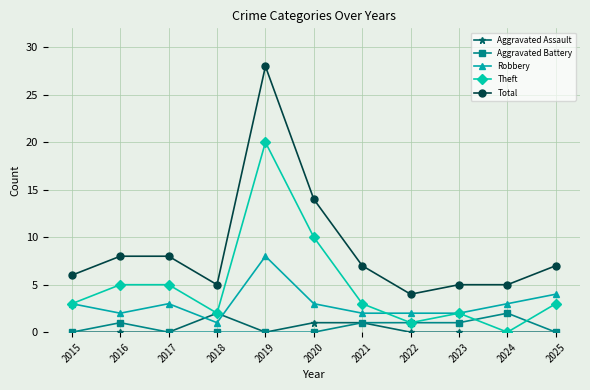

Reading right to left, what are all the values shown in this chart?

Aggravated Assault: 2025=0	2024=0	2023=0	2022=0	2021=1	2020=1	2019=0	2018=2	2017=0	2016=0	2015=0
Aggravated Battery: 2025=0	2024=2	2023=1	2022=1	2021=1	2020=0	2019=0	2018=0	2017=0	2016=1	2015=0
Robbery: 2025=4	2024=3	2023=2	2022=2	2021=2	2020=3	2019=8	2018=1	2017=3	2016=2	2015=3
Theft: 2025=3	2024=0	2023=2	2022=1	2021=3	2020=10	2019=20	2018=2	2017=5	2016=5	2015=3
Total: 2025=7	2024=5	2023=5	2022=4	2021=7	2020=14	2019=28	2018=5	2017=8	2016=8	2015=6